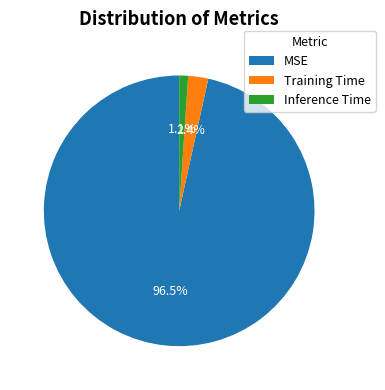

Rank the categories by value from highest to lowest.

MSE, Training Time, Inference Time